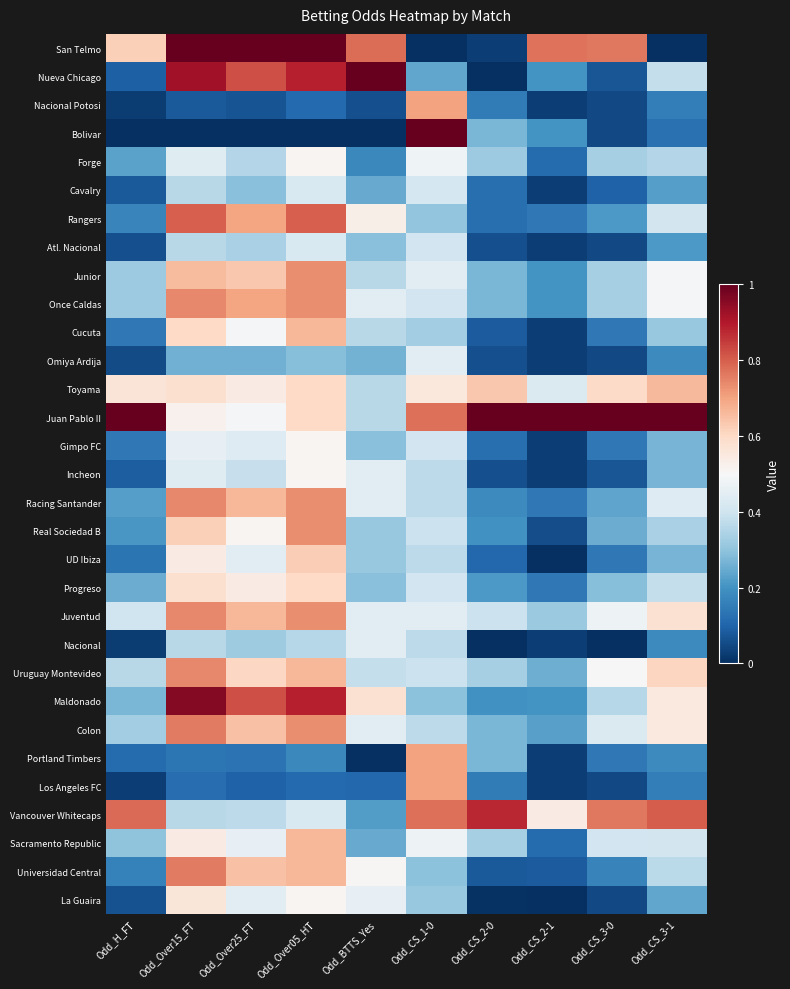

Rank the series at Odd_Over05_HT from lowest to highest value.

Bolivar, Nacional Potosi, Los Angeles FC, Portland Timbers, Omiya Ardija, Nacional, Cavalry, Atl. Nacional, Vancouver Whitecaps, Forge, Gimpo FC, Incheon, La Guaira, Toyama, Juan Pablo II, Progreso, UD Ibiza, Cucuta, Uruguay Montevideo, Sacramento Republic, Universidad Central, Junior, Once Caldas, Racing Santander, Real Sociedad B, Juventud, Colon, Rangers, Nueva Chicago, Maldonado, San Telmo